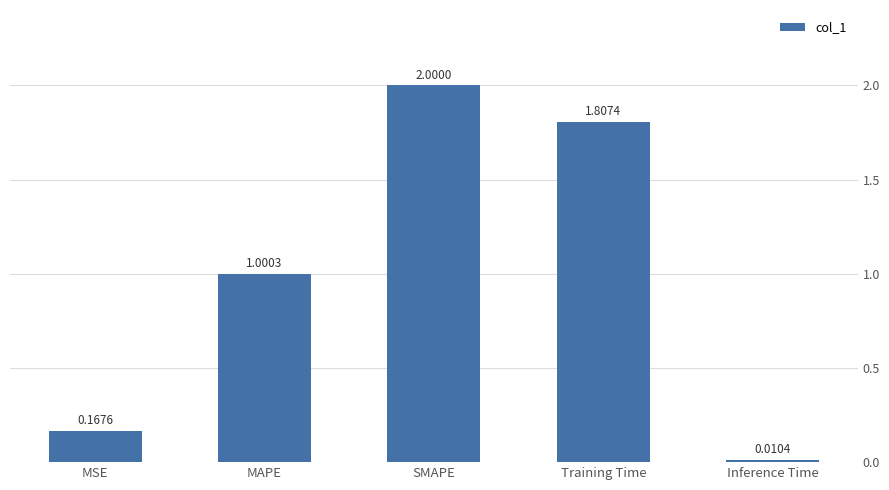

How many distinct data groups are displayed?

1